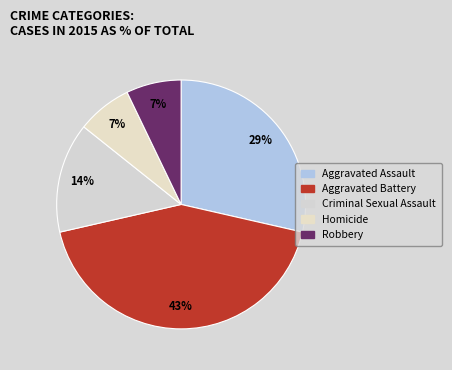

Count the number of slices in the pie.

5